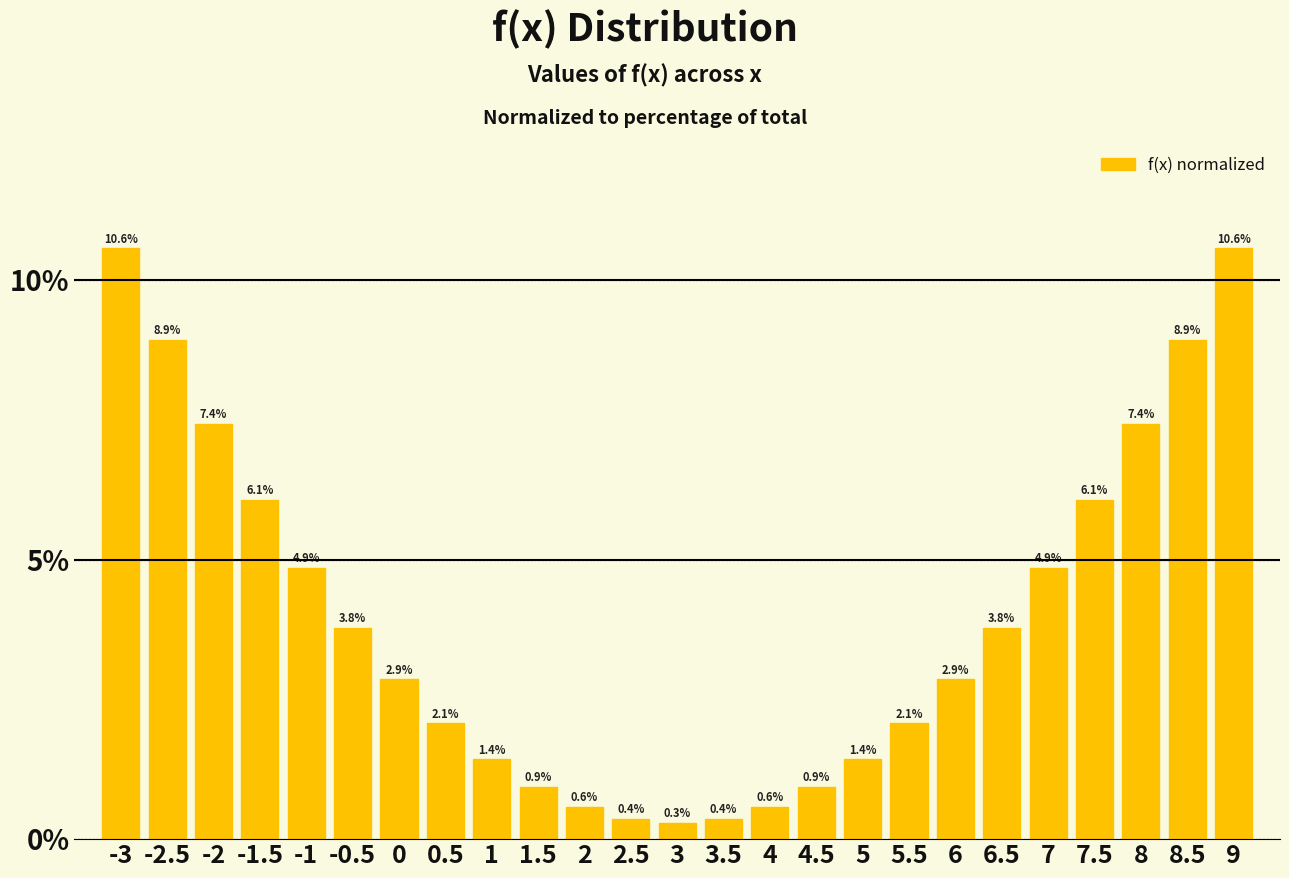

Reading left to right, what are all the values shown in this chart?

10.6	8.9	7.4	6.1	4.9	3.8	2.9	2.1	1.4	0.9	0.6	0.4	0.3	0.4	0.6	0.9	1.4	2.1	2.9	3.8	4.9	6.1	7.4	8.9	10.6